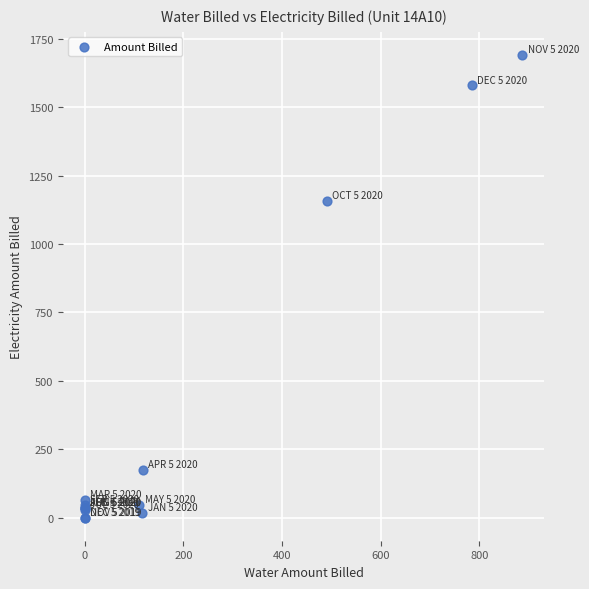

What Y value in the scatter plot is closest to 845?

1156.4